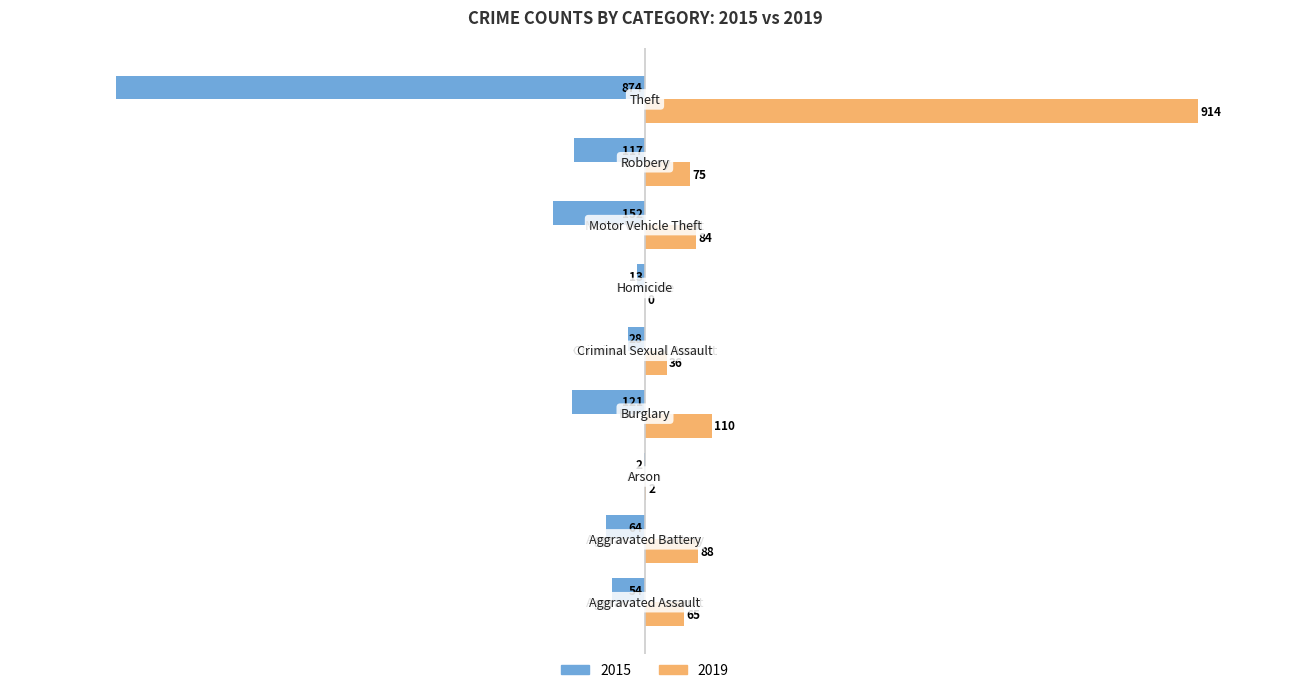

What is the highest value of the 2019 series?

914